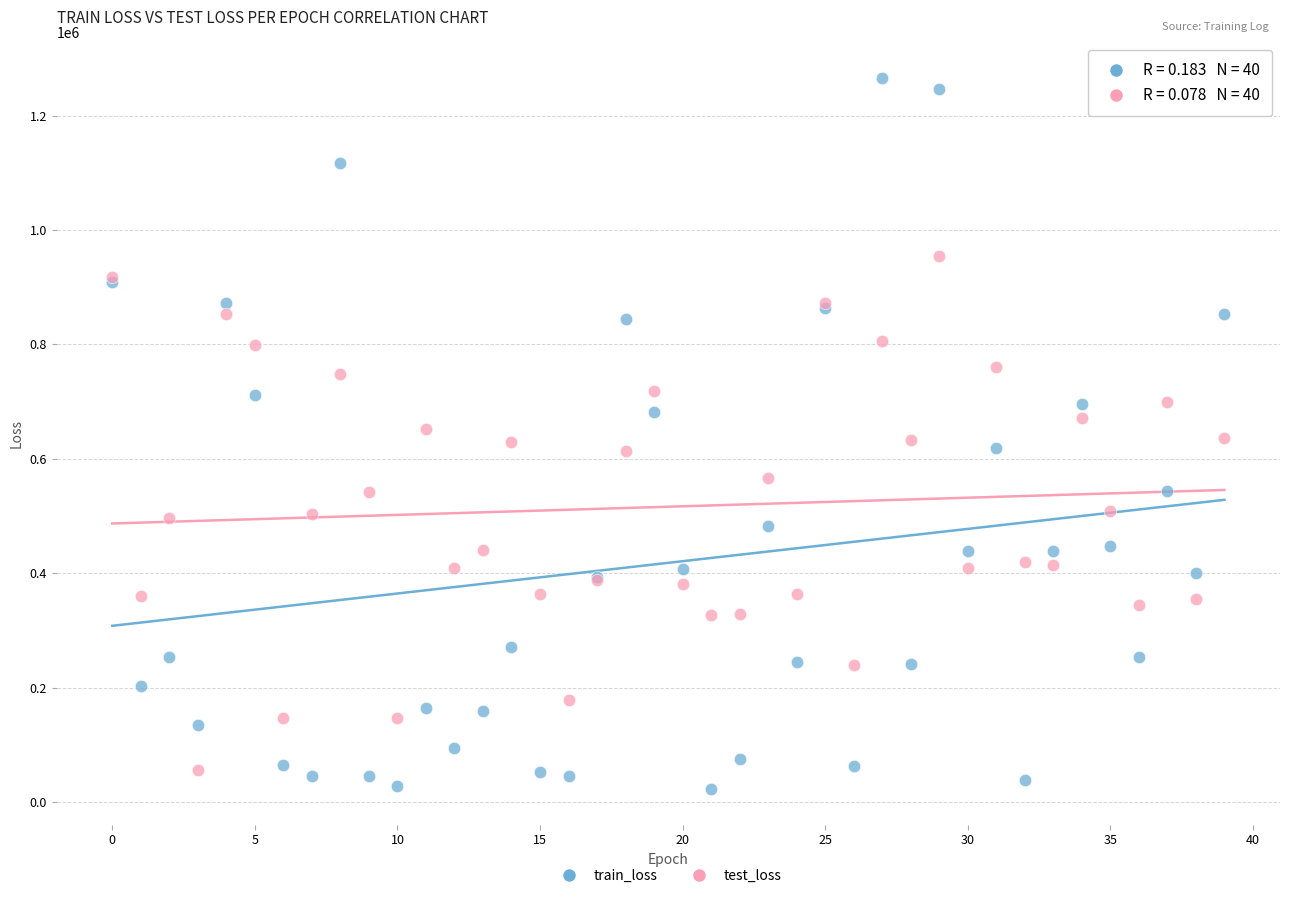

What are all the series names shown in the legend?

train_loss, test_loss